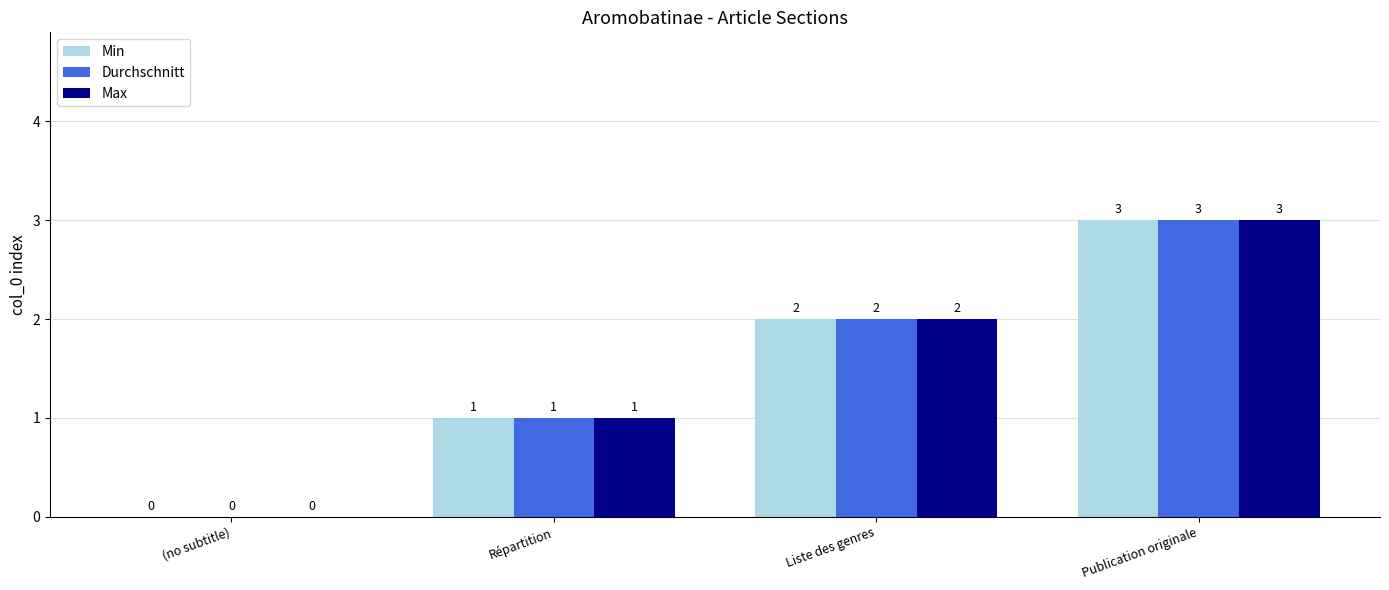

Is it true that Durchschnitt equals 3 at Publication originale?

True